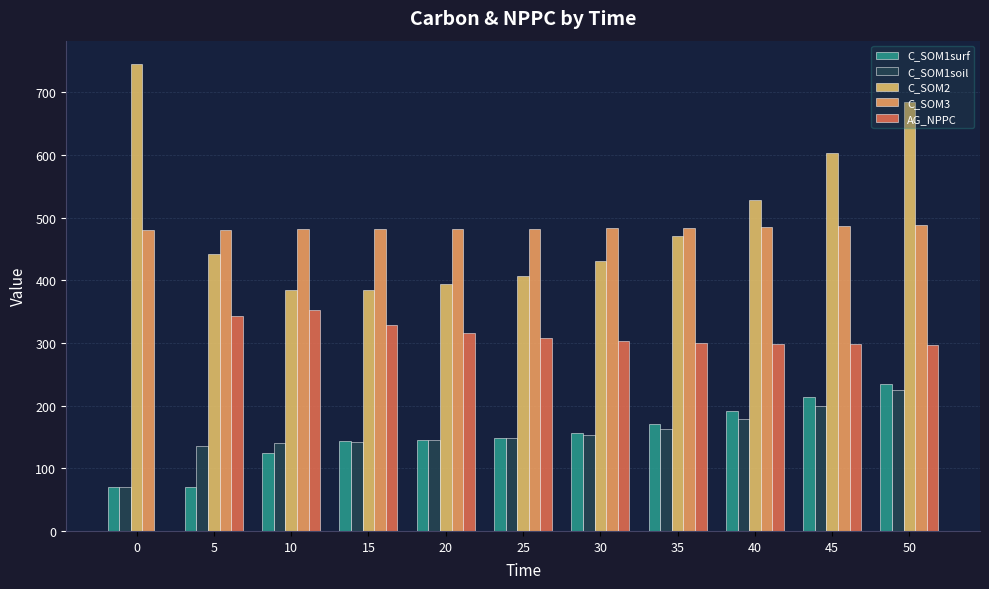

How many values in AG_NPPC are above zero?

10